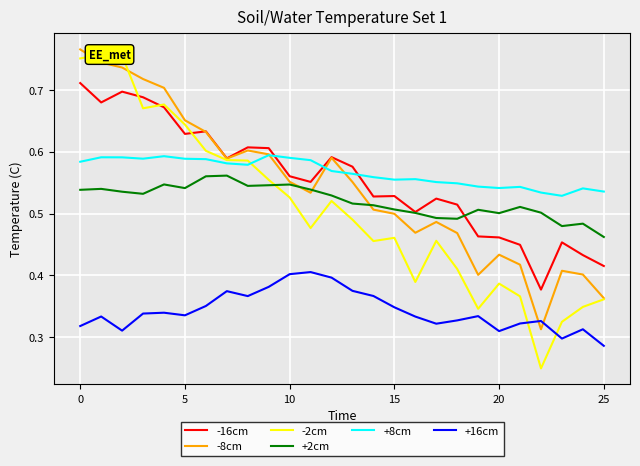

Reading right to left, what are all the values shown in this chart?

-16cm: 0.4	0.4	0.5	0.4	0.4	0.5	0.5	0.5	0.5	0.5	0.5	0.5	0.6	0.6	0.6	0.6	0.6	0.6	0.6	0.6	0.6	0.7	0.7	0.7	0.7	0.7
-8cm: 0.4	0.4	0.4	0.3	0.4	0.4	0.4	0.5	0.5	0.5	0.5	0.5	0.6	0.6	0.5	0.6	0.6	0.6	0.6	0.6	0.7	0.7	0.7	0.7	0.7	0.8
-2cm: 0.4	0.3	0.3	0.2	0.4	0.4	0.3	0.4	0.5	0.4	0.5	0.5	0.5	0.5	0.5	0.5	0.6	0.6	0.6	0.6	0.6	0.7	0.7	0.8	0.8	0.8
+2cm: 0.5	0.5	0.5	0.5	0.5	0.5	0.5	0.5	0.5	0.5	0.5	0.5	0.5	0.5	0.5	0.5	0.5	0.5	0.6	0.6	0.5	0.5	0.5	0.5	0.5	0.5
+8cm: 0.5	0.5	0.5	0.5	0.5	0.5	0.5	0.5	0.6	0.6	0.6	0.6	0.6	0.6	0.6	0.6	0.6	0.6	0.6	0.6	0.6	0.6	0.6	0.6	0.6	0.6
+16cm: 0.3	0.3	0.3	0.3	0.3	0.3	0.3	0.3	0.3	0.3	0.3	0.4	0.4	0.4	0.4	0.4	0.4	0.4	0.4	0.4	0.3	0.3	0.3	0.3	0.3	0.3